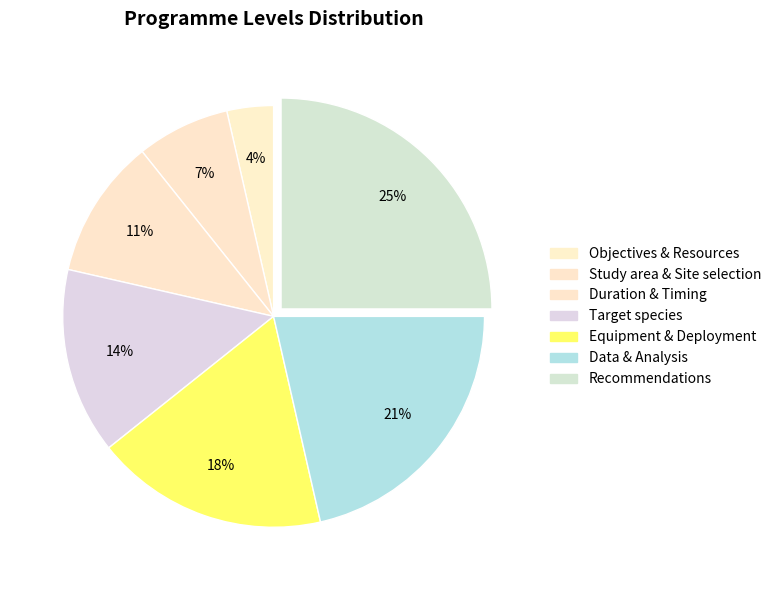

How many slices are in this pie chart?

7